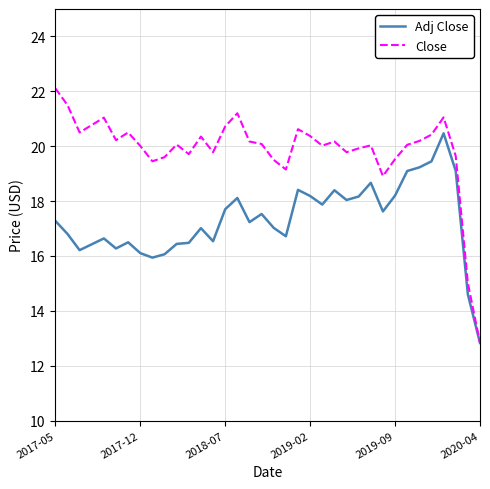

What is the difference between the second highest and second lowest values in the Close series?

6.5